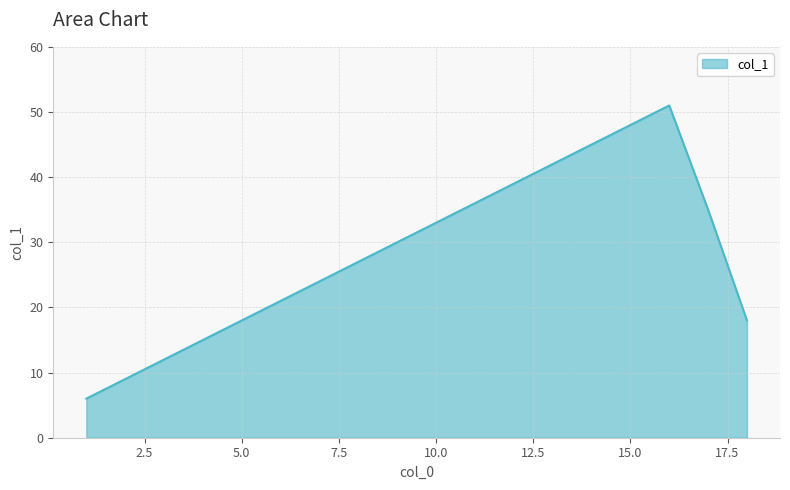

What is the minimum value shown in the chart?

6